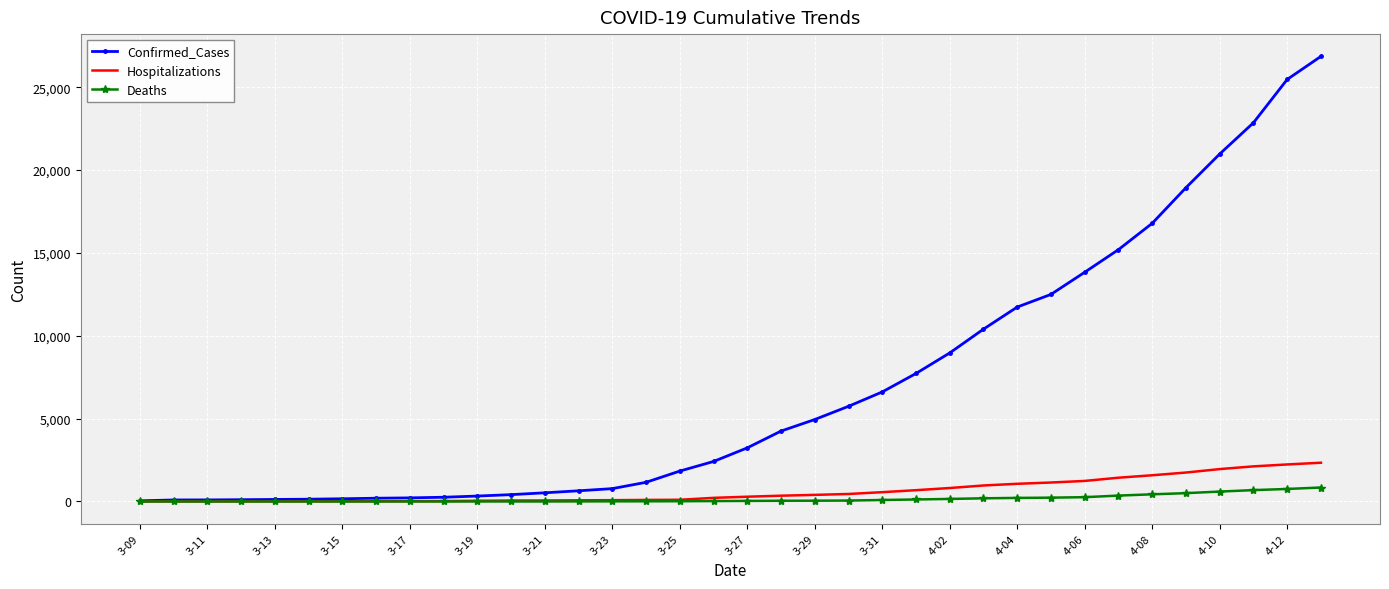

Which series has the largest total across all categories?

Confirmed_Cases